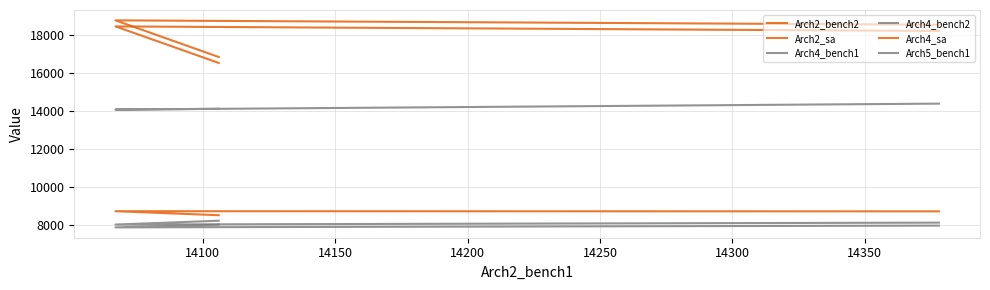

The value of Arch4_bench2 at 14100 is 12073. True or false?

False